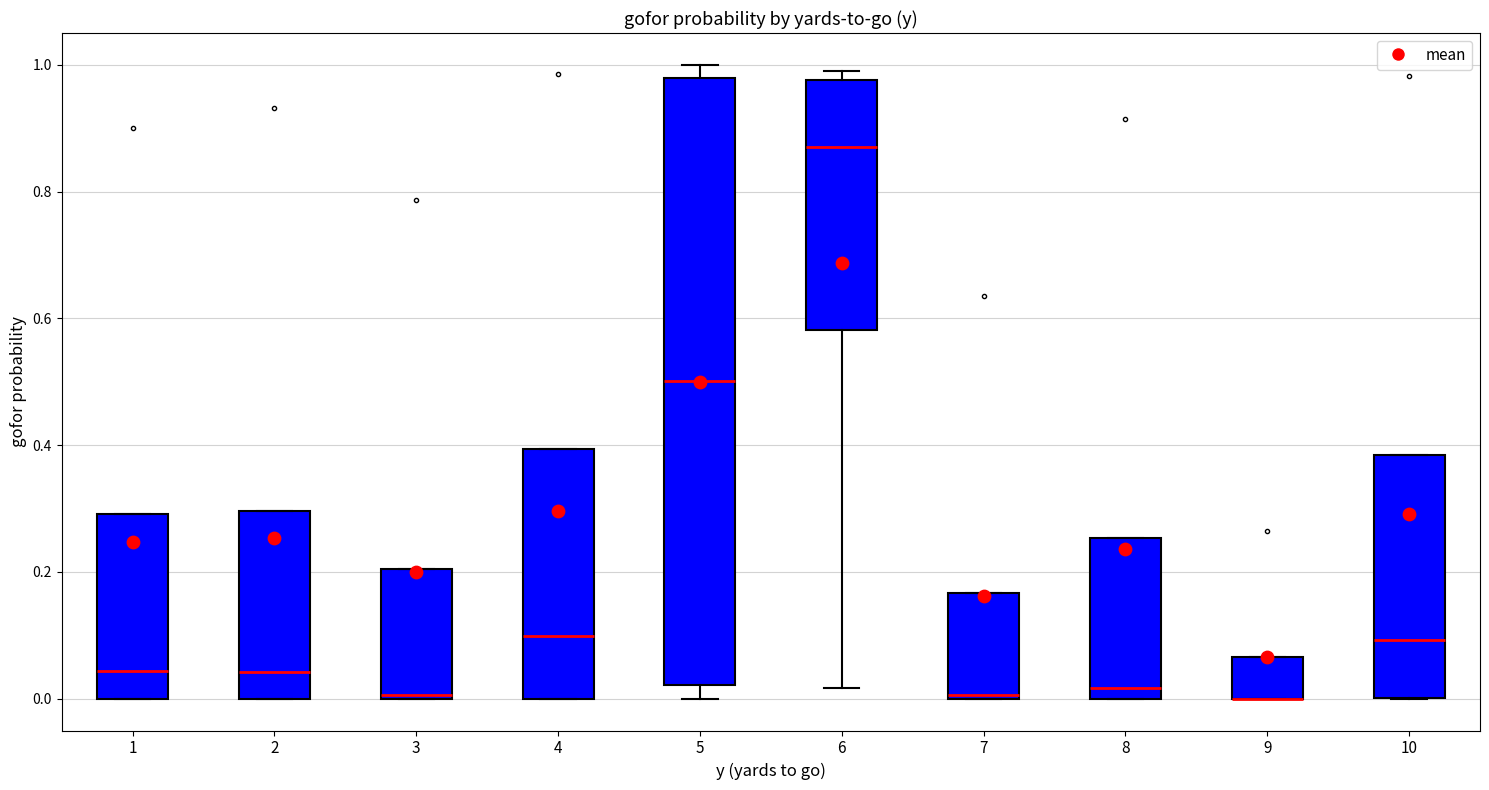

Reading left to right, transcribe this box plot: for each box, give where its median line is, the range the box spans, and where its two whiskers end, as read against the y-axis. The values are not printed on the chart, so give them approximately, as read against the axis.

1: median 0.04, box 0.00 to 0.30, whiskers 0.00 to 0.30
2: median 0.04, box 0.00 to 0.30, whiskers 0.00 to 0.30
3: median 0.00, box 0.00 to 0.20, whiskers 0.00 to 0.20
4: median 0.10, box 0.00 to 0.40, whiskers 0.00 to 0.40
5: median 0.50, box 0.02 to 0.98, whiskers 0.00 to 1.00
6: median 0.86, box 0.58 to 0.98, whiskers 0.02 to 1.00
7: median 0.00, box 0.00 to 0.16, whiskers 0.00 to 0.16
8: median 0.02, box 0.00 to 0.26, whiskers 0.00 to 0.26
9: median 0.00 (drawn on the box's lower edge), box 0.00 to 0.06, whiskers 0.00 to 0.06
10: median 0.10, box 0.00 to 0.38, whiskers 0.00 to 0.38